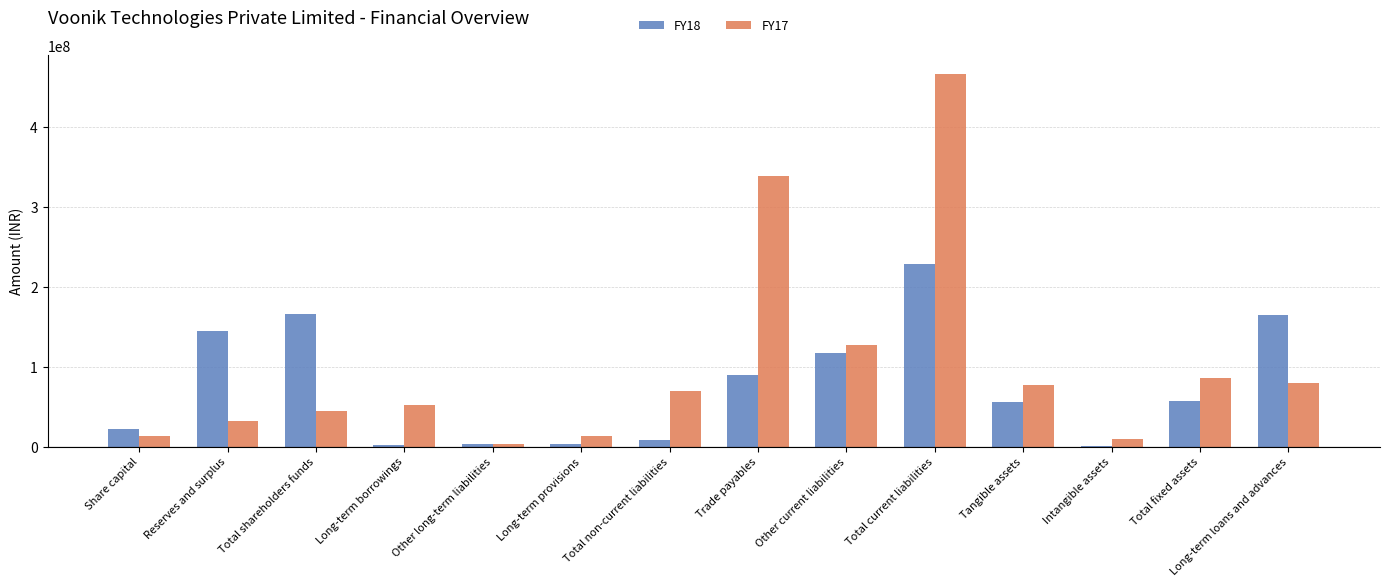

Is it true that FY17 equals 27837519 at Total shareholders funds?

False